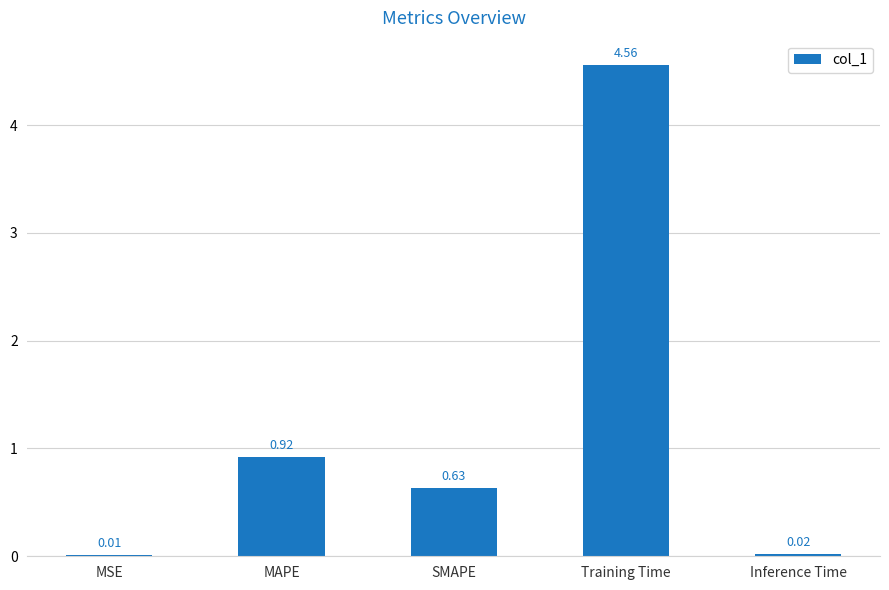

Between MSE and MAPE, which is larger?

MAPE